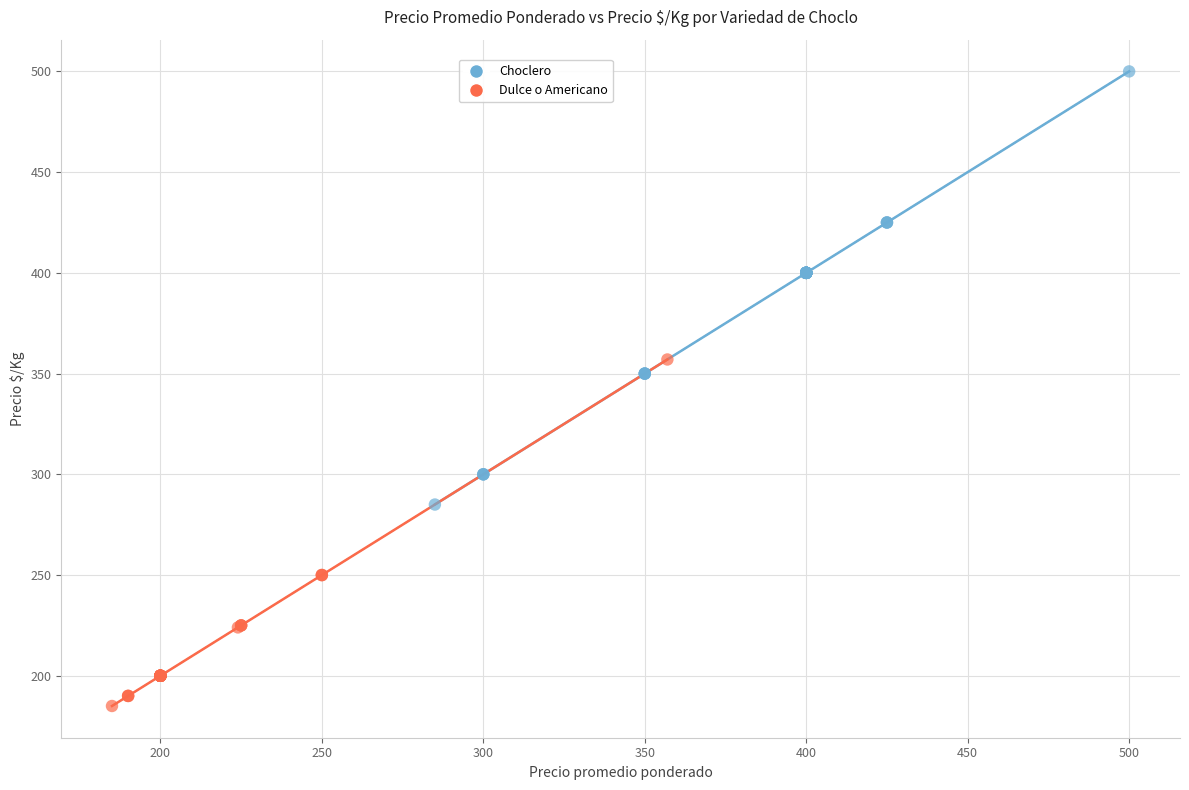

Which series contains the highest Y value?

Choclero